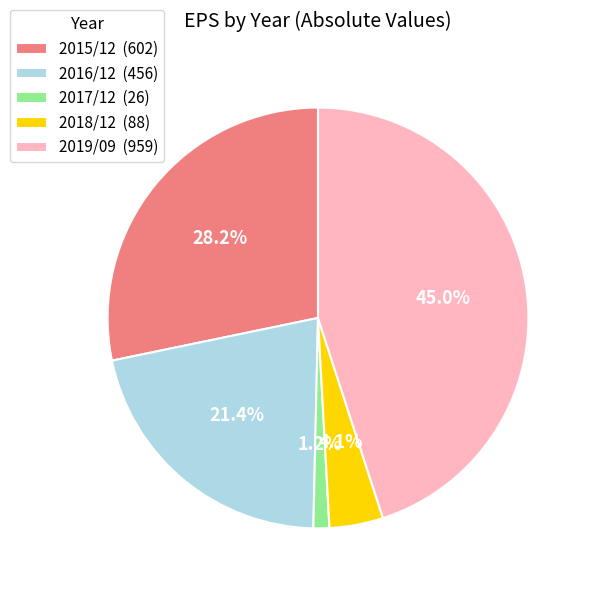

Is 2017/12 the majority of the pie?

No